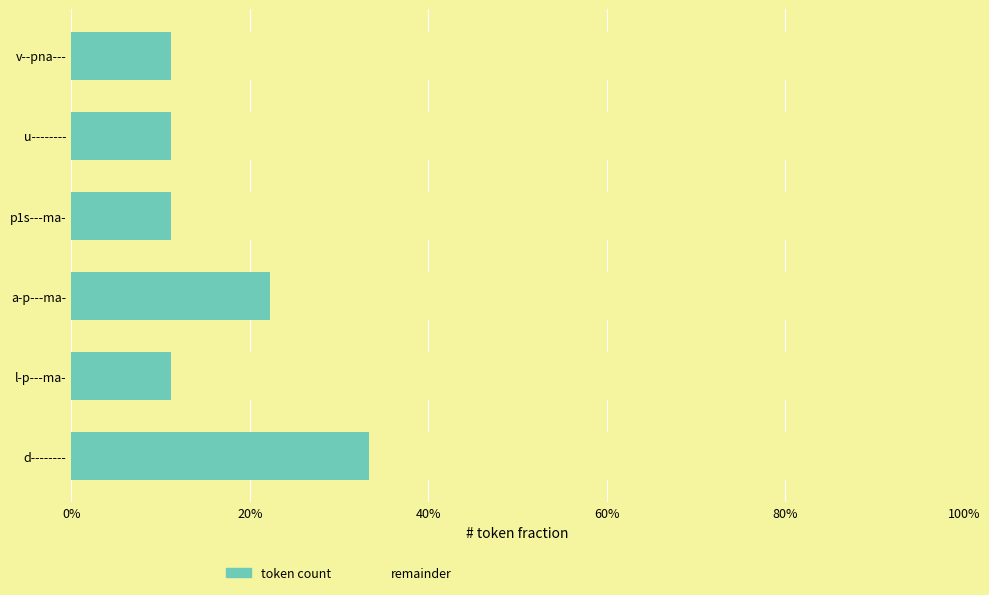

Reading left to right, list all the values displayed in this chart.

token count: 0.3	0.1	0.2	0.1	0.1	0.1
remainder: 0.7	0.9	0.8	0.9	0.9	0.9